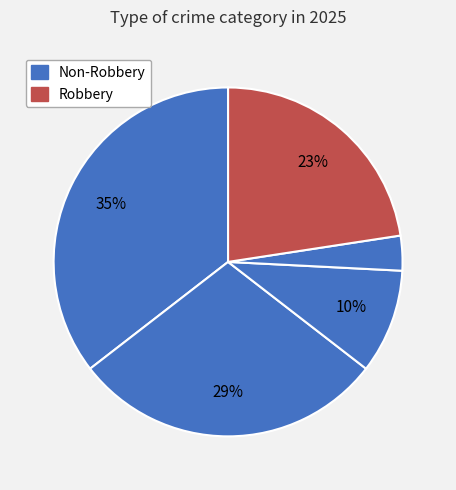

How many slices are in this pie chart?

5